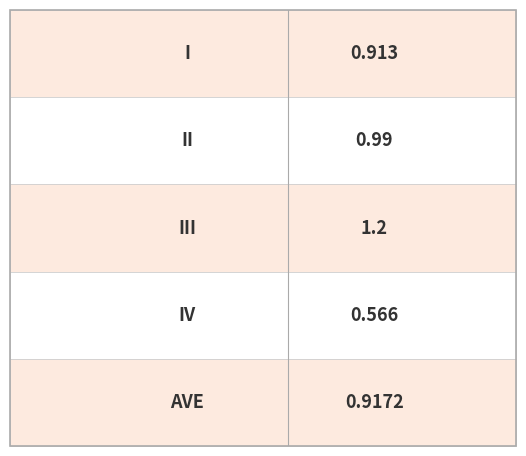

What is the value of the 1st bar from the left?

0.9